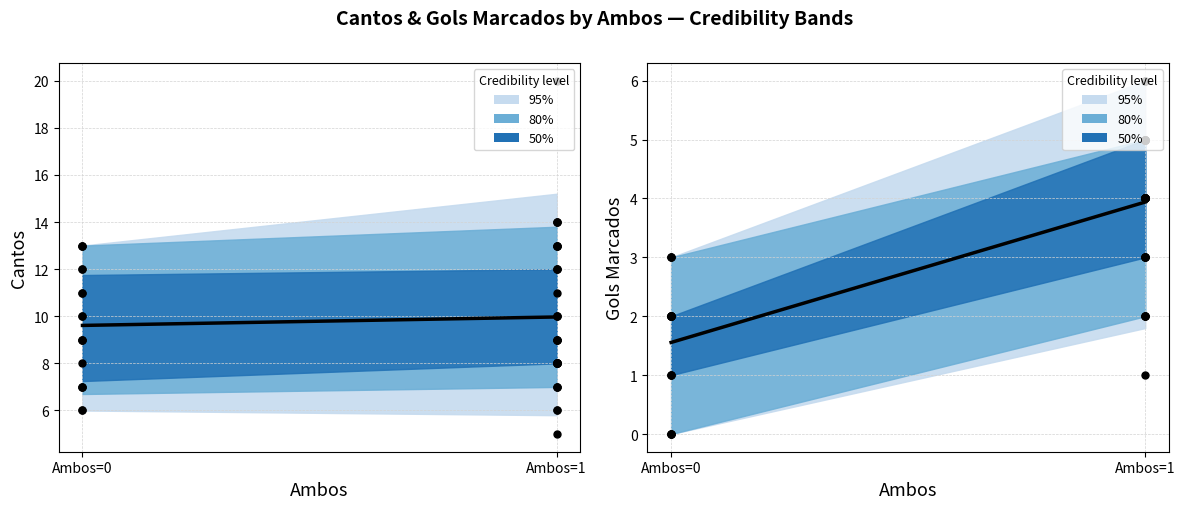

Which has a higher value, Ambos=0 or Ambos=1?

Ambos=1